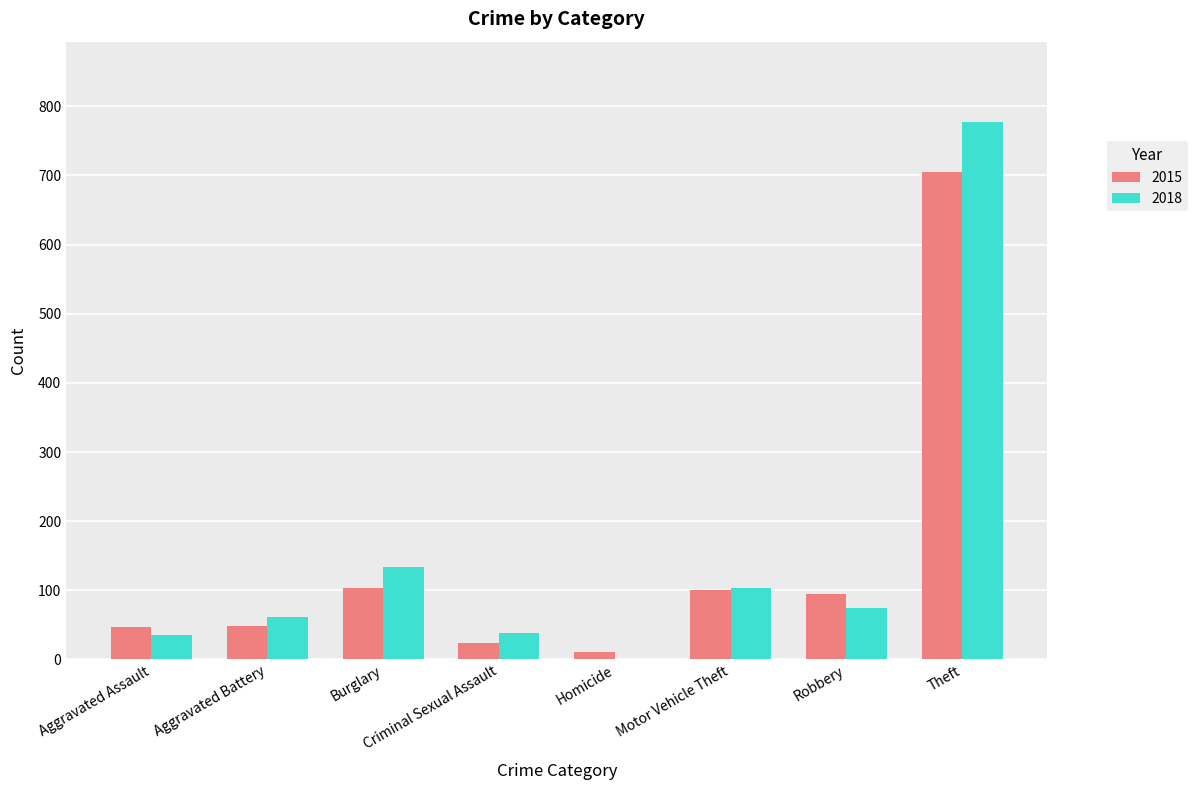

What is the sum of all 2015 values?

1134